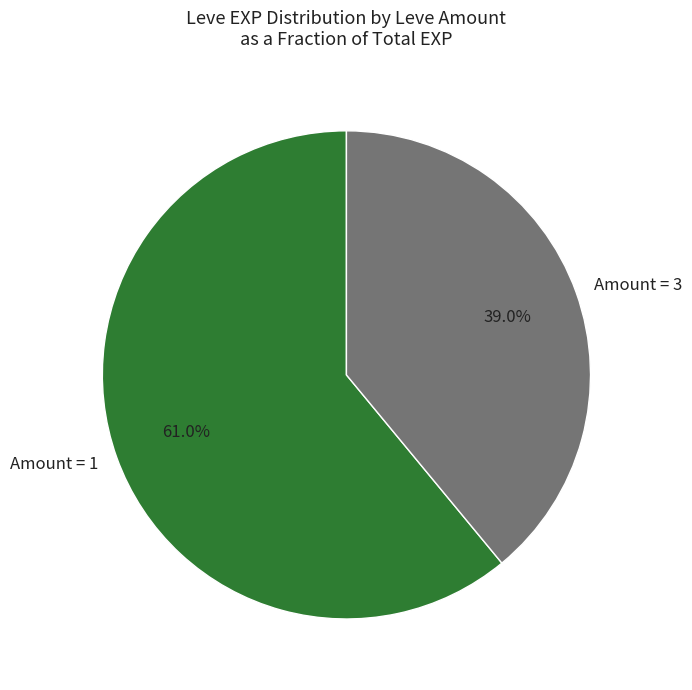

Between Amount = 3 and Amount = 1, which is larger?

Amount = 1